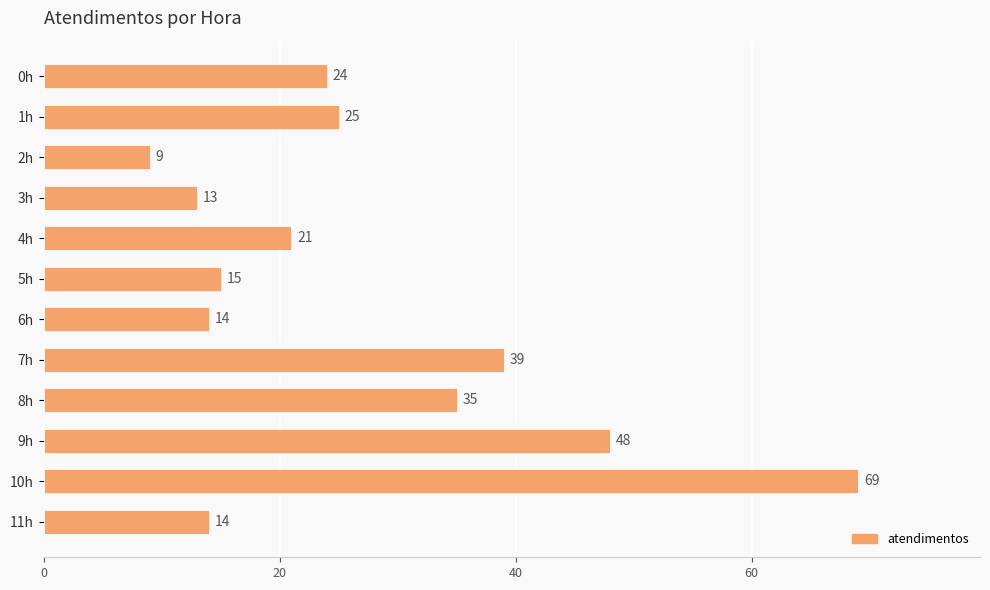

At which category does the chart reach its minimum across all series?

2h